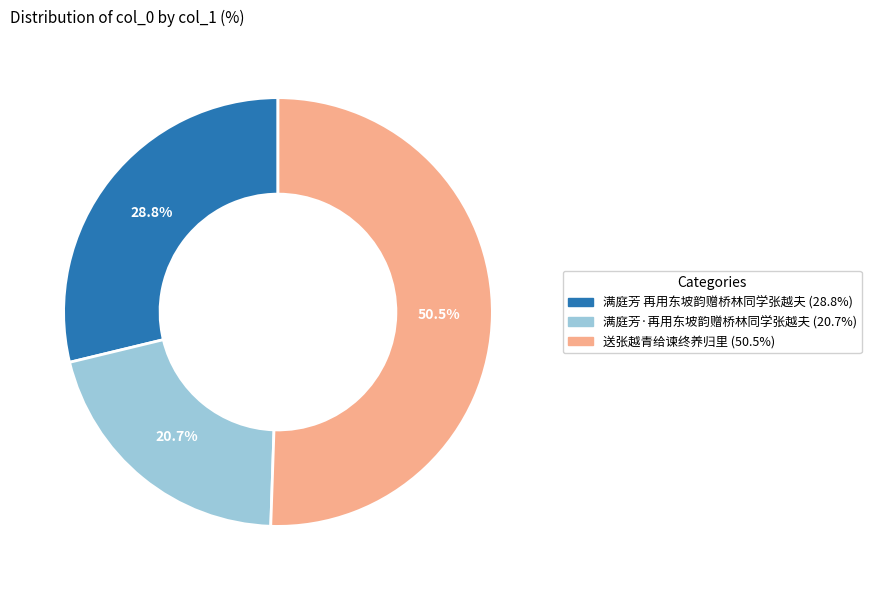

Is it true that 满庭芳 再用东坡韵赠桥林同学张越夫 is 29% of the pie?

True